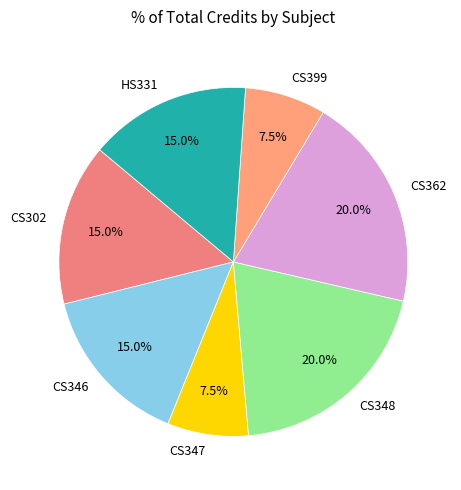

How many slices are in this pie chart?

7